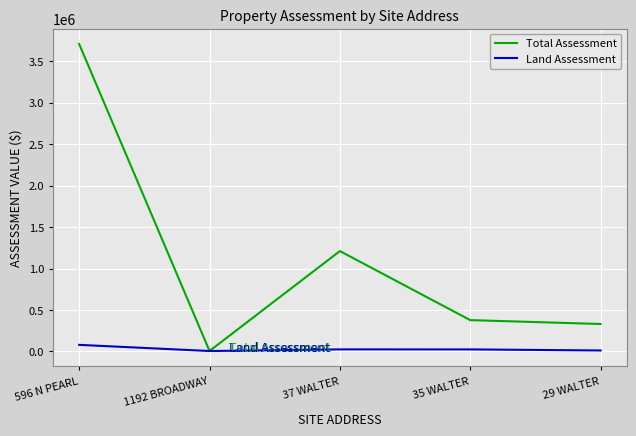

At which category is the sum across all series the highest?

596 N PEARL